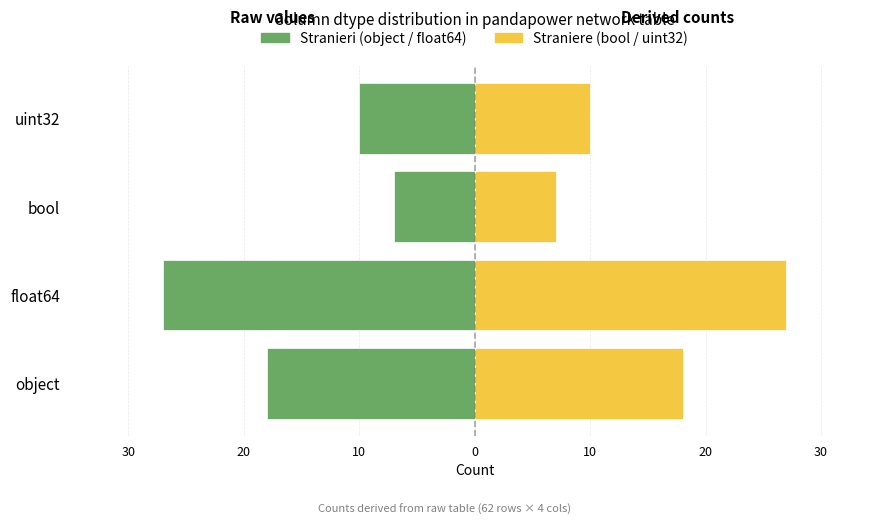

What is the difference between the second highest and second lowest values in the bool / uint32 series?

8